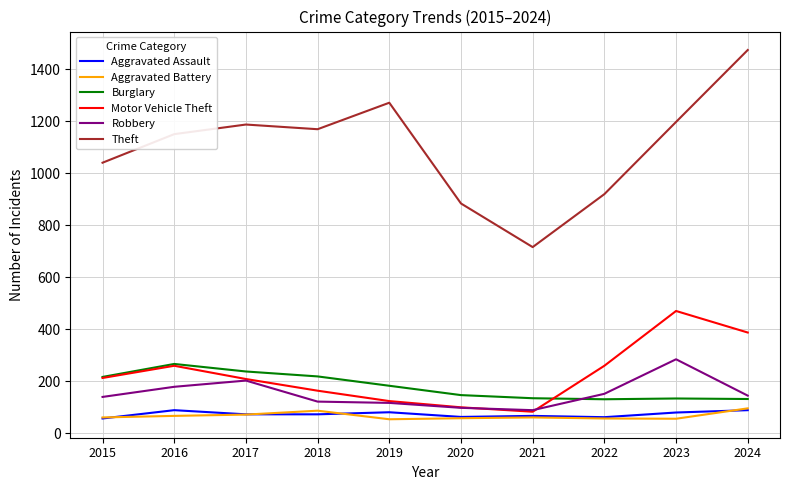

True or false: Robbery and Theft cross at least once.

False